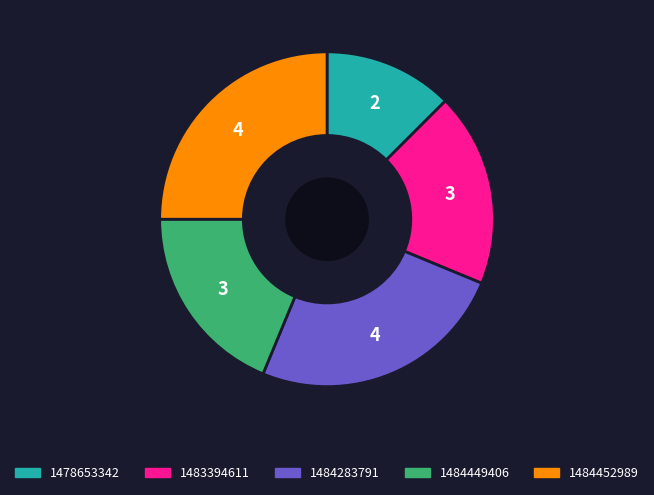

Does any single category account for the majority?

No